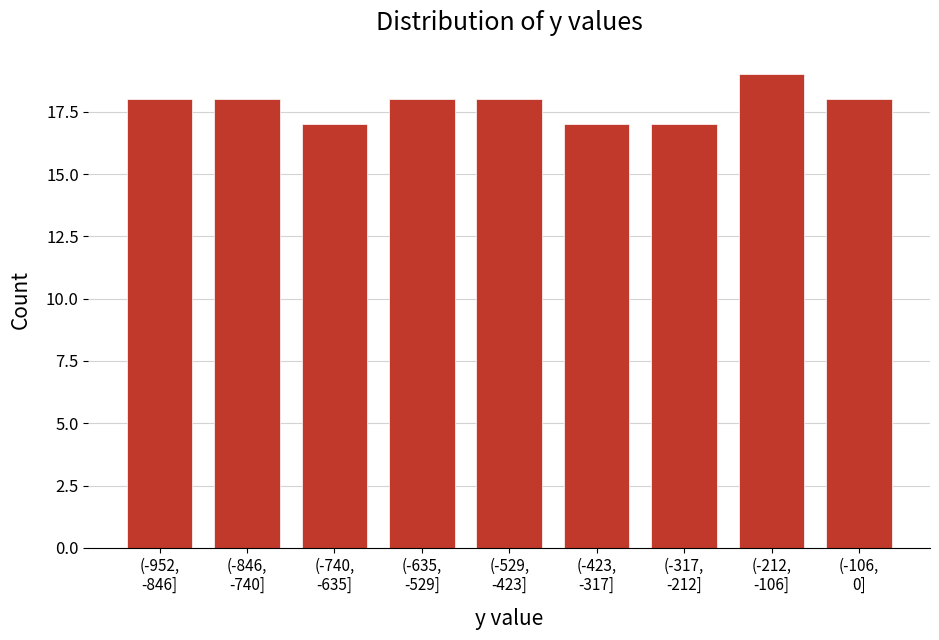

Reading left to right, extract all data points from this chart.

18	18	17	18	18	17	17	19	18